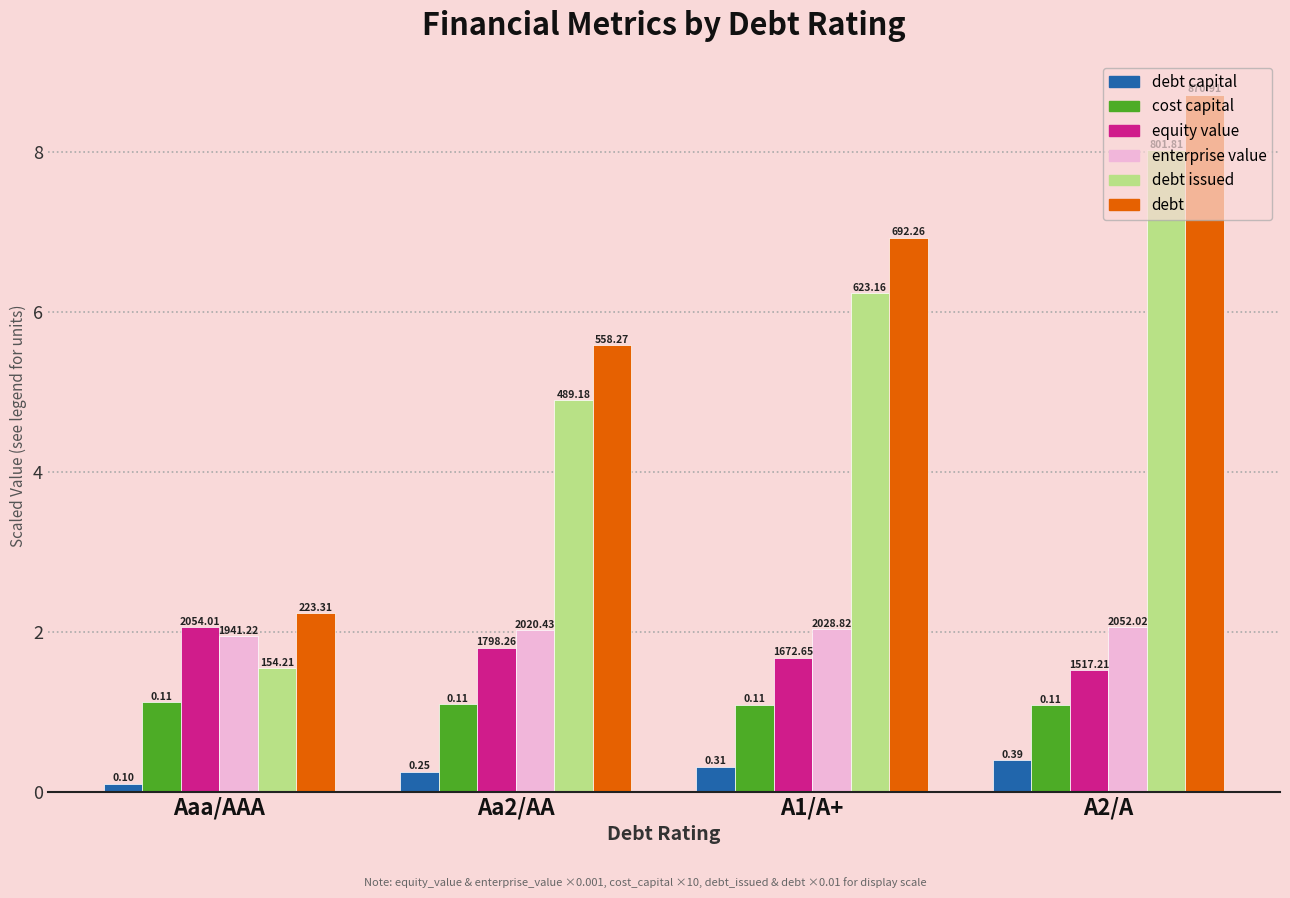

Does the chart contain stacked bars?

No